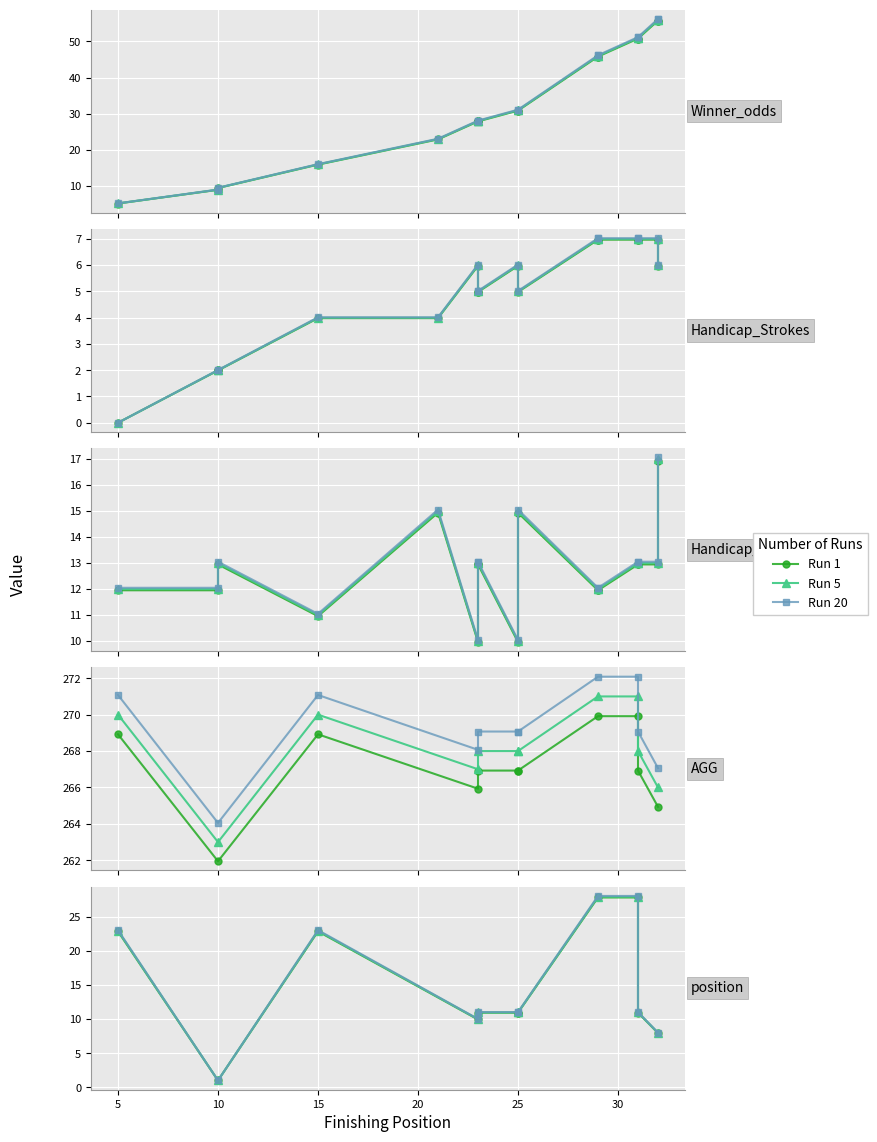

At which category does Run 1 reach its first local valley?

10